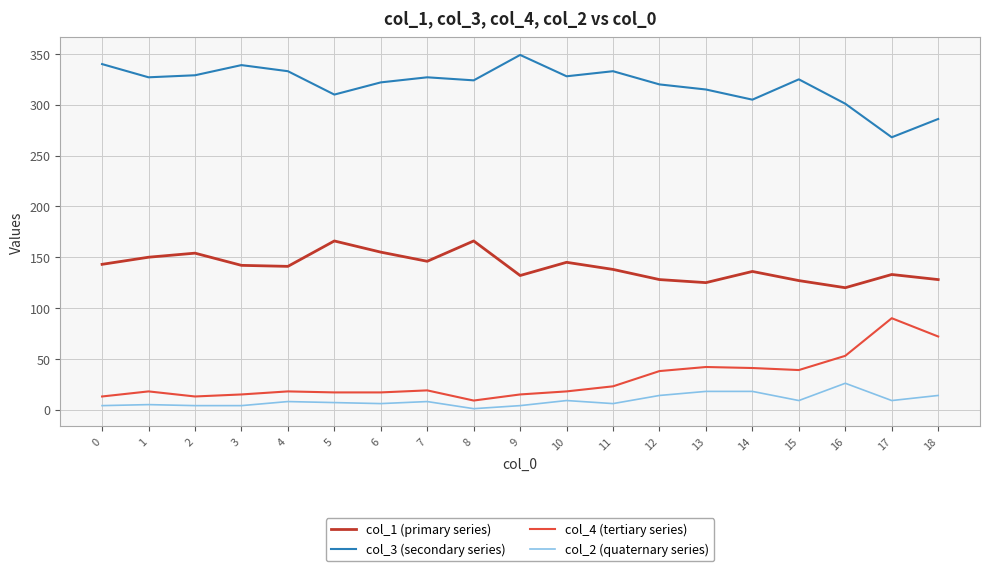

True or false: col_2 (quaternary series) and col_3 (secondary series) cross at least once.

False